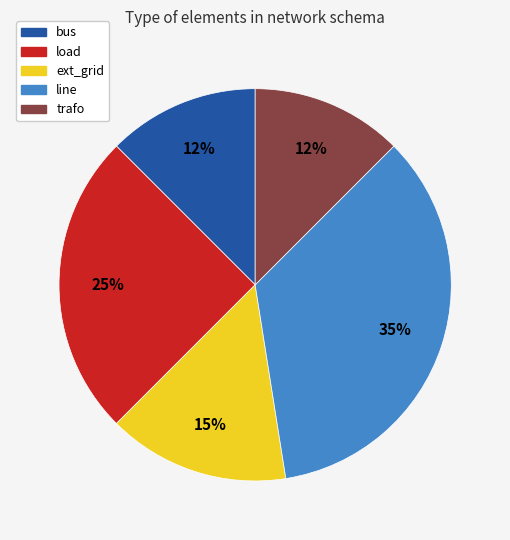

Does ext_grid account for over 50% of the chart?

No